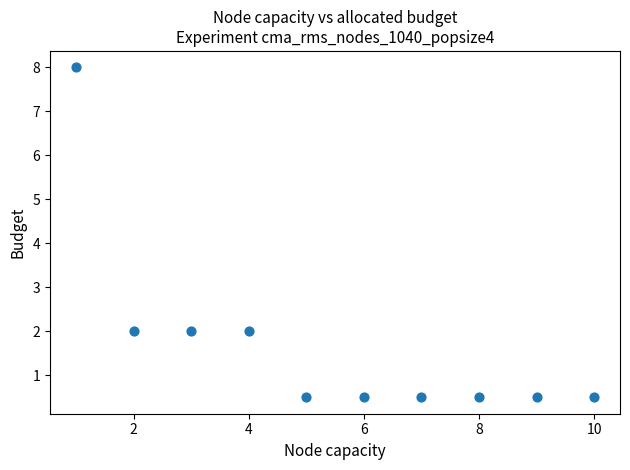

What is the average X value?

5.5